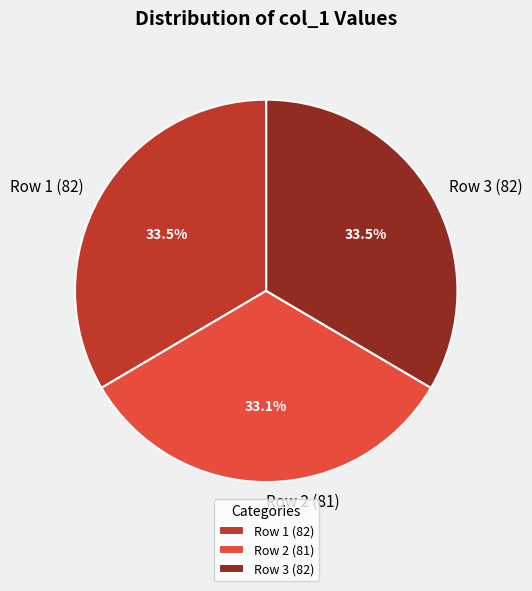

To the nearest percent, what is the average slice percentage?

33%